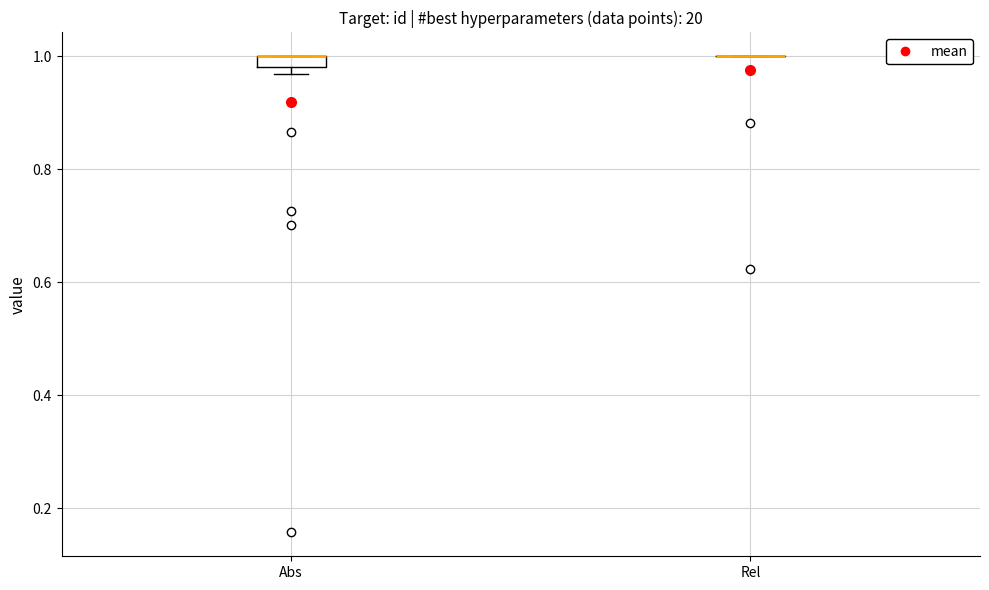

Where is the upper edge of the box for Abs on the y-axis? The values are not printed on the chart, so give them approximately, as read against the axis.

1.00